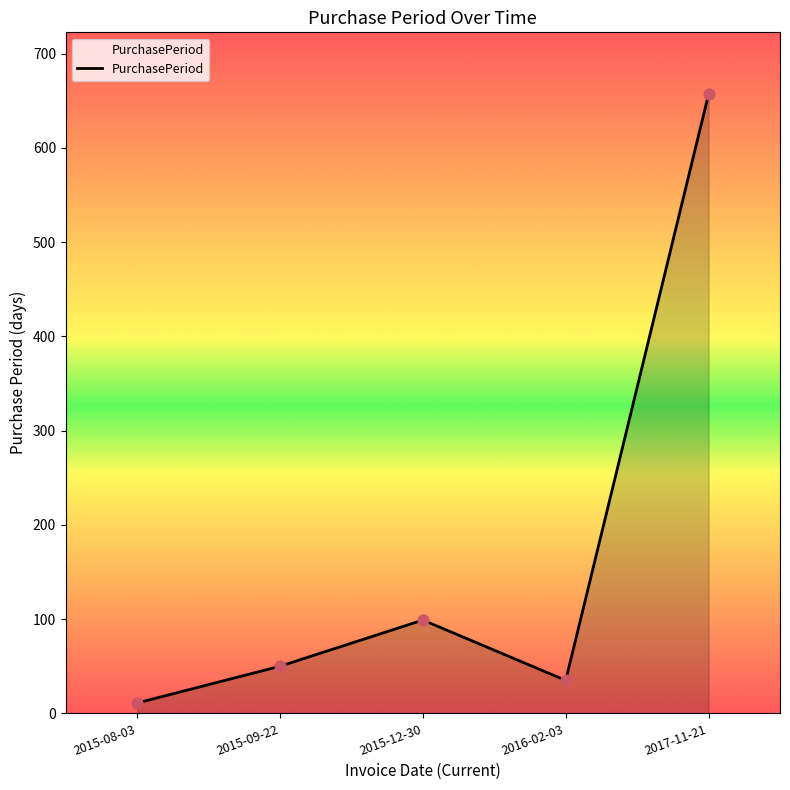

What is the change in value from 2016-02-03 to 2017-11-21?

+622